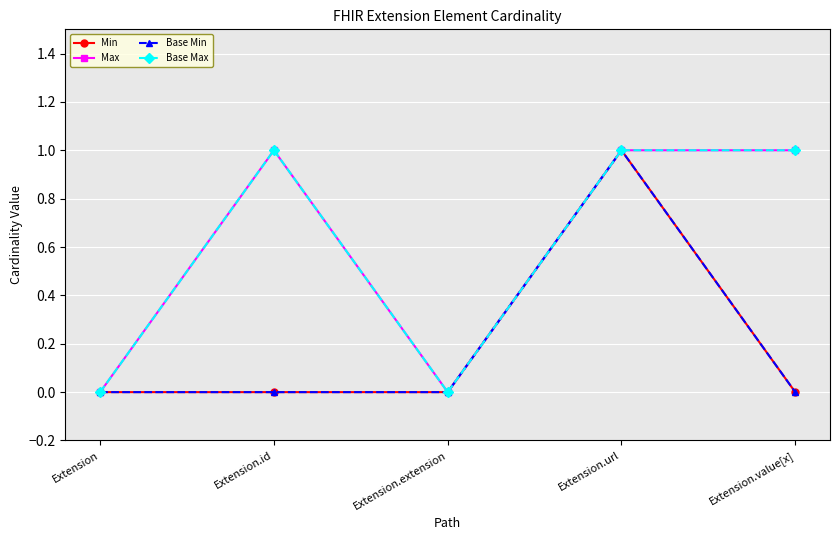

Does the chart have visible grid lines?

Yes